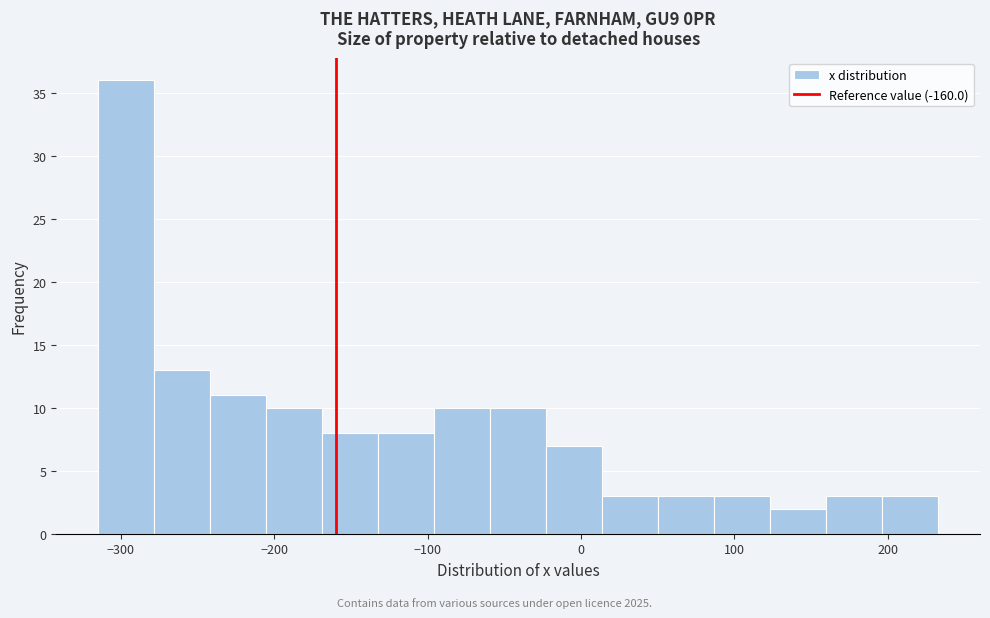

Around what value on the x-axis is the tallest bar? Give the approximate position of its centre, as read against the axis.

-300